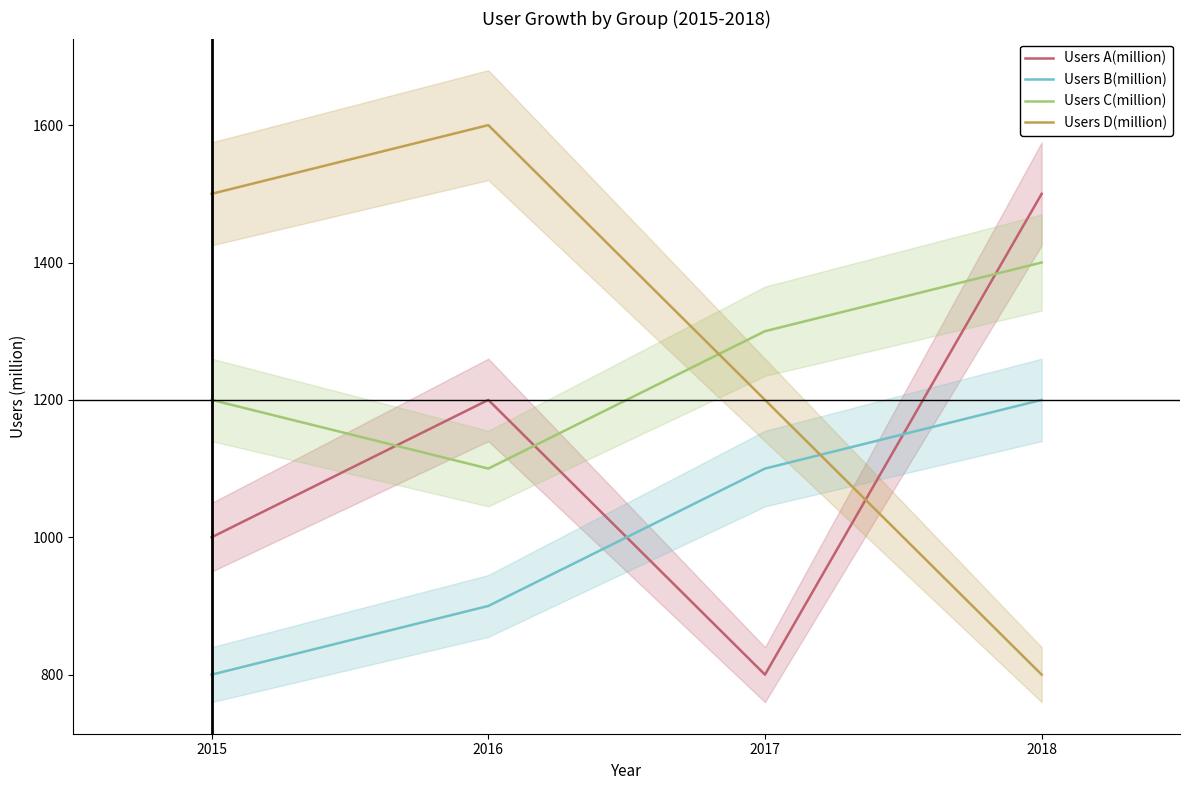

Does the chart have visible grid lines?

No